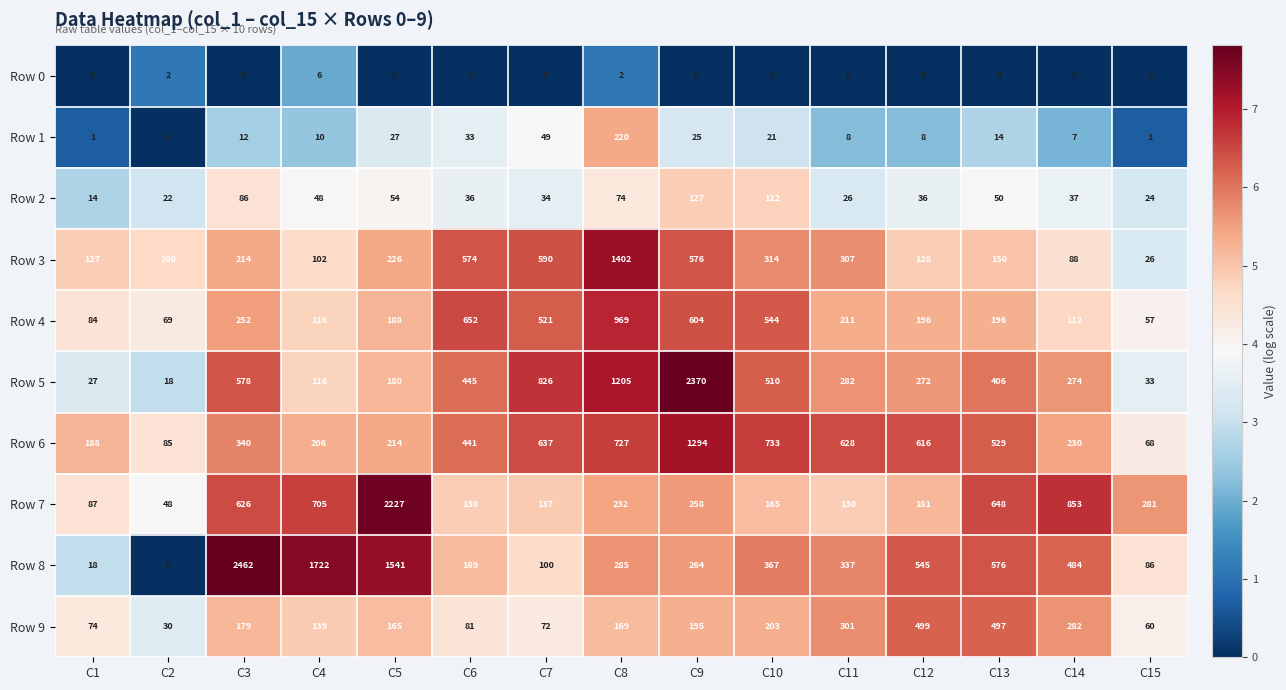

At which category is the sum across all series the highest?

C9